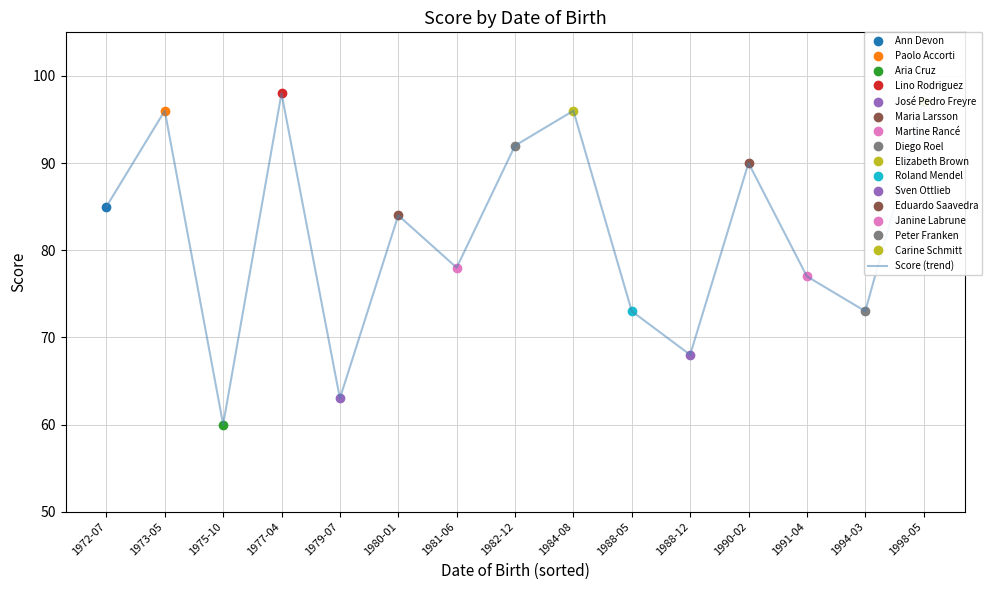

True or false: the data has more than 1 interior local peaks.

True